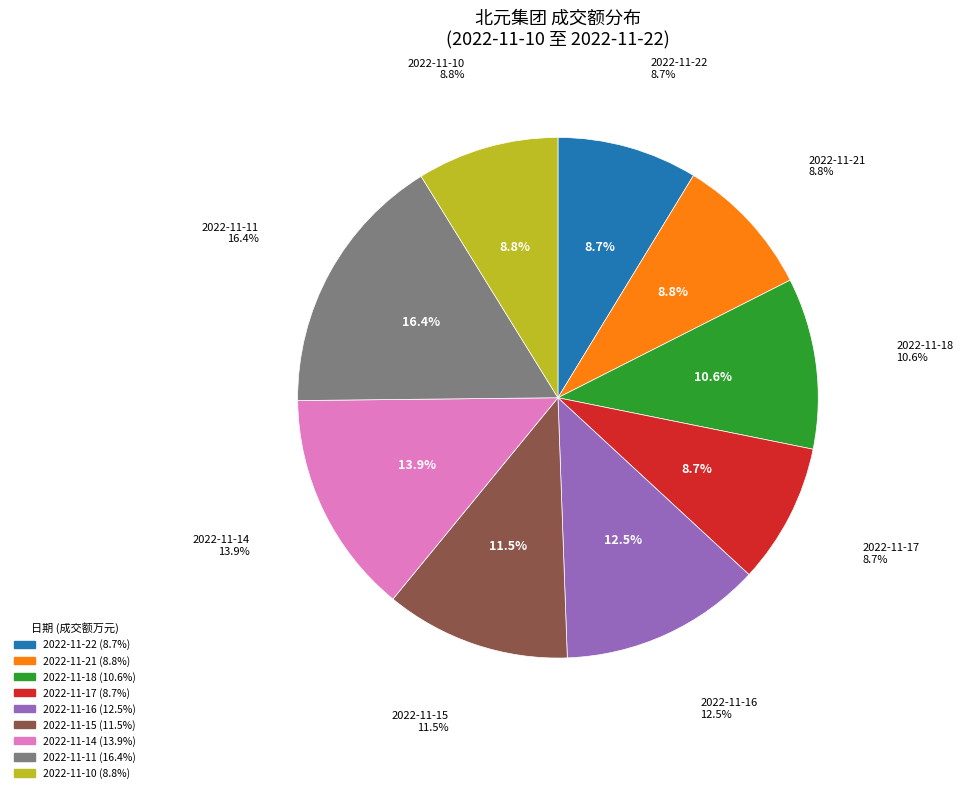

To the nearest percent, what is the average slice percentage?

11%